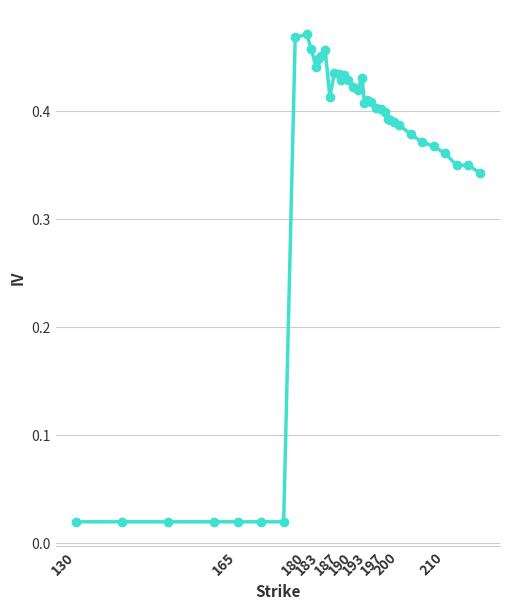

True or false: there are more than 1 points higher than both neighbors.

True